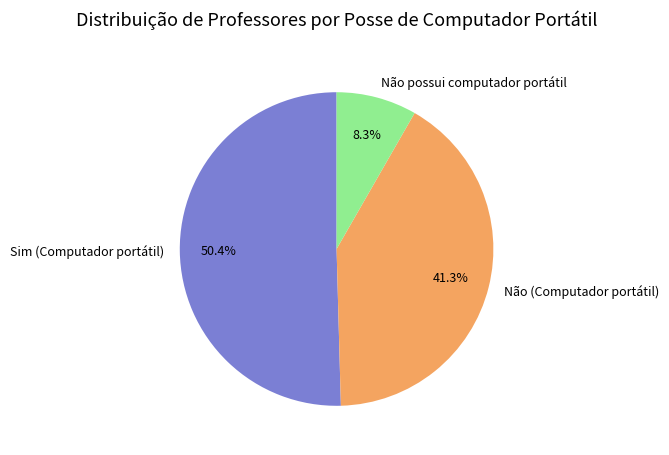

Combined, do Não possui computador portátil and Sim (Computador portátil) account for over 50%?

Yes